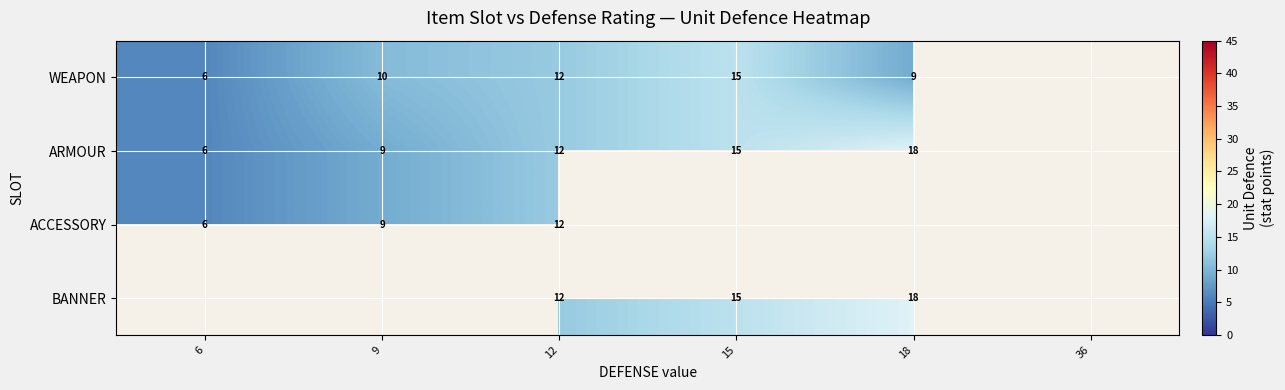

The ARMOUR series shows 10 at 18. True or false?

False